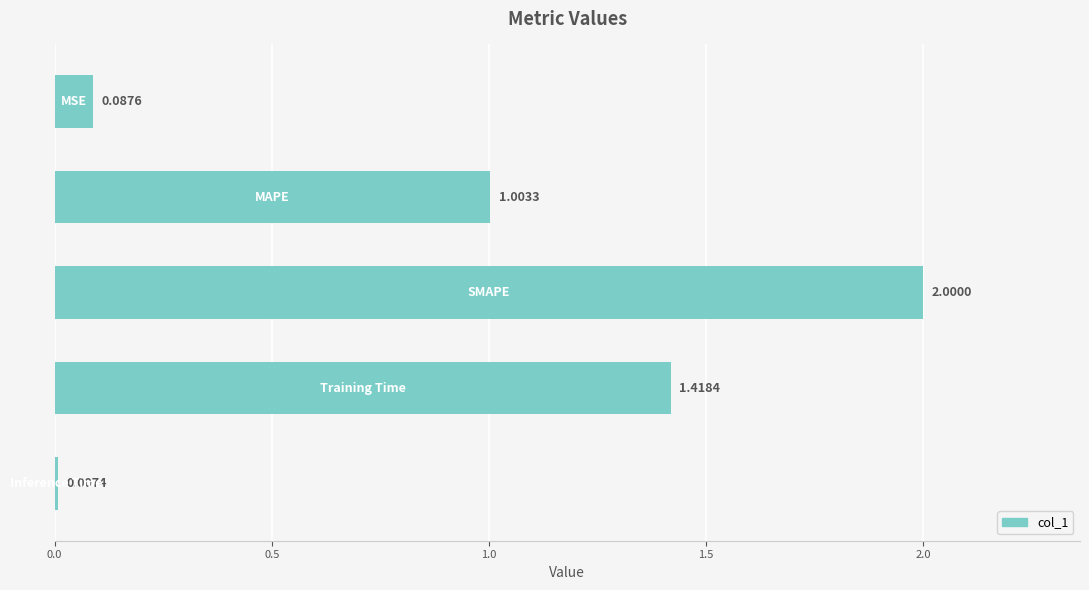

What is the difference between the maximum and minimum values?

2.0